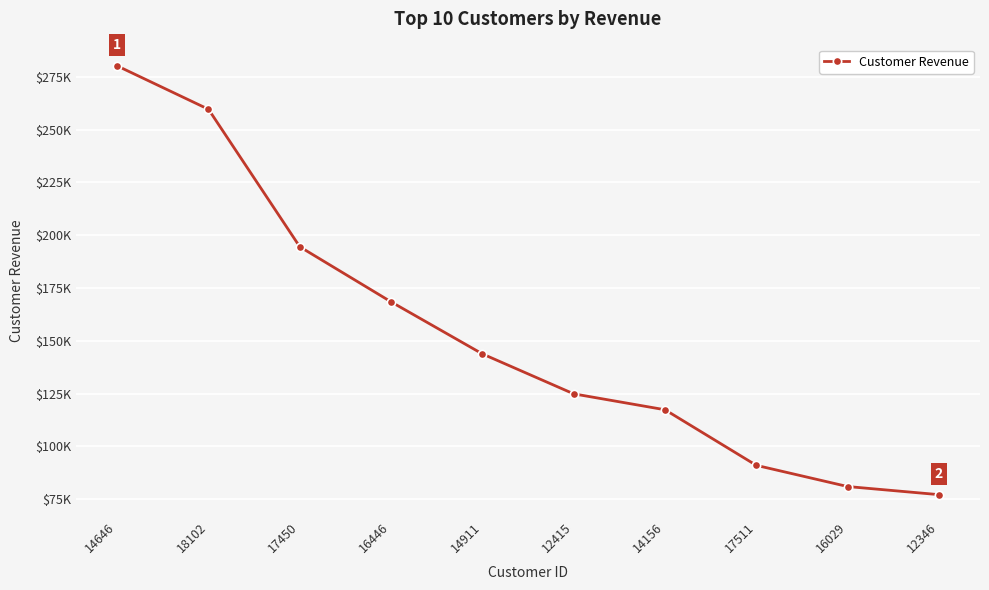

Reading left to right, list all the values displayed in this chart.

280206.0	259657.3	194550.8	168472.5	143825.1	124914.5	117379.6	91062.4	81024.8	77183.6